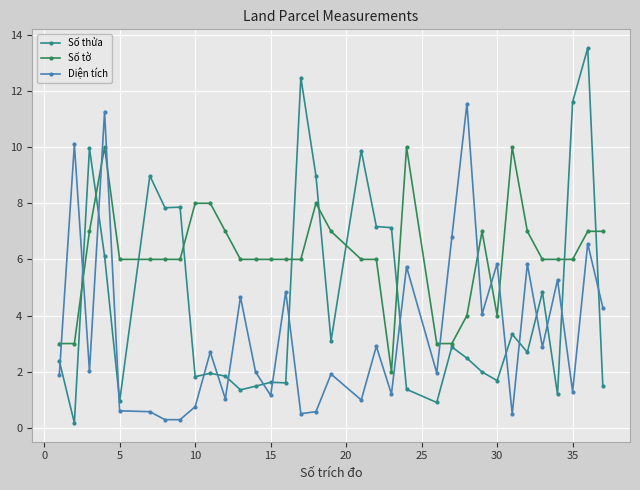

What is the average value of the Số tờ series?

6.1